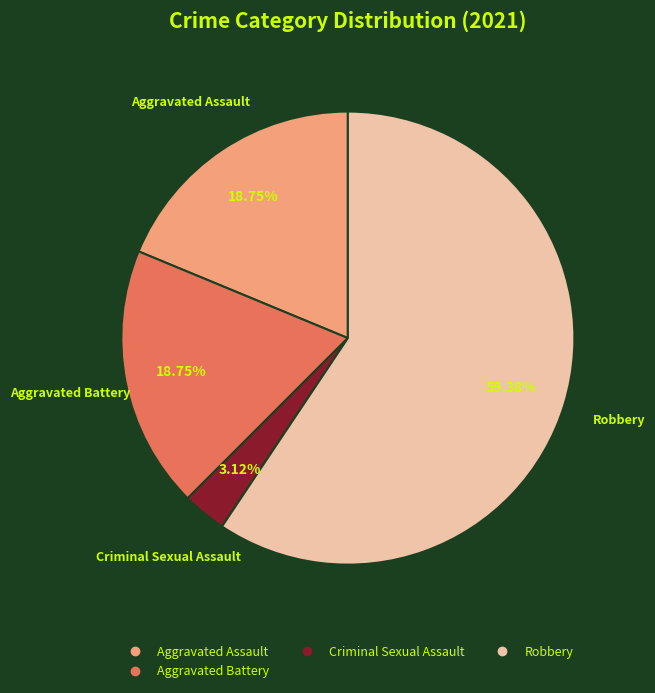

Is there any slice that represents more than half of the pie?

Yes